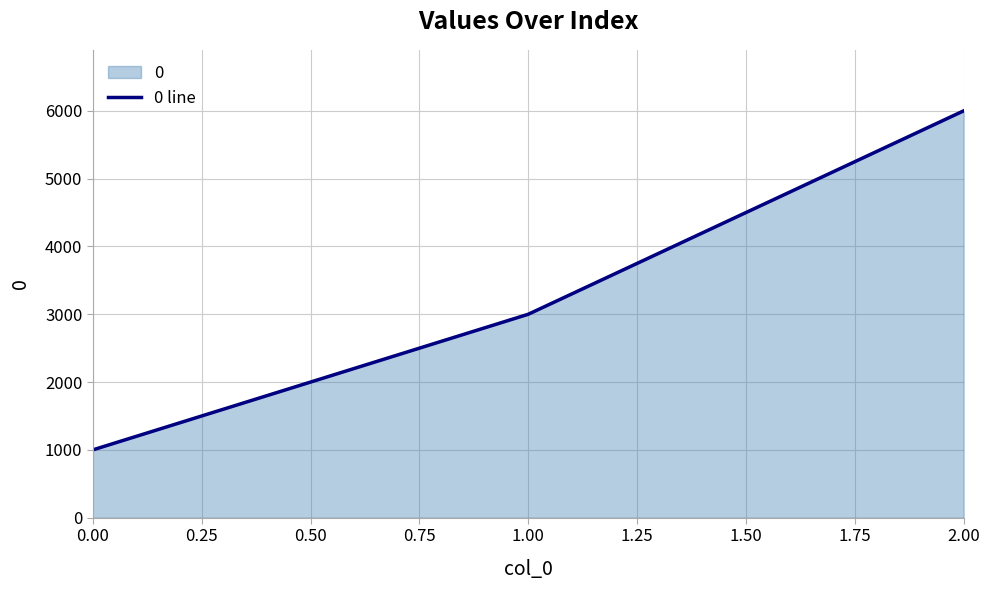

Reading left to right, transcribe all the data shown in this chart.

1000	3000	6000